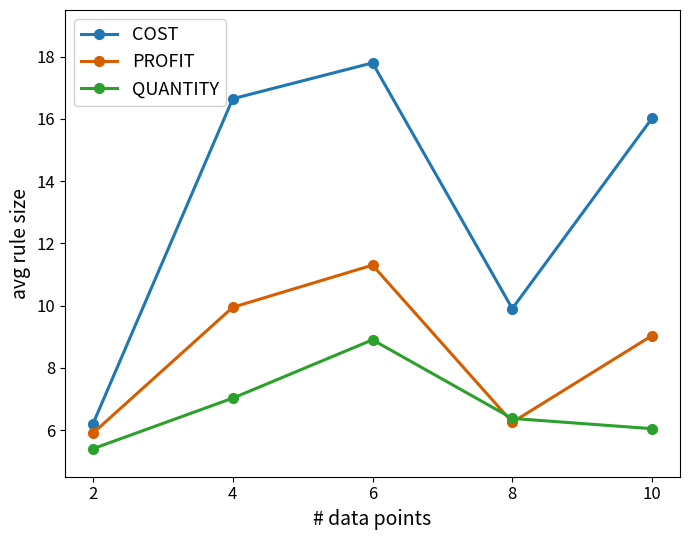

What is the value of the PROFIT point at the 4th from the left?

6.2